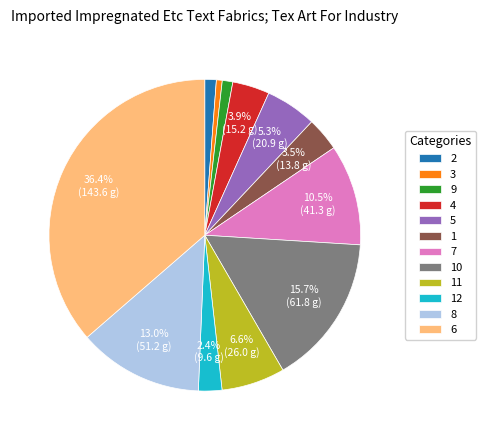

Which category has the biggest portion of the pie?

6